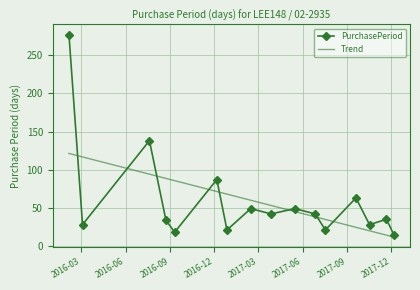

What position from the left is 2016-12-27?

7